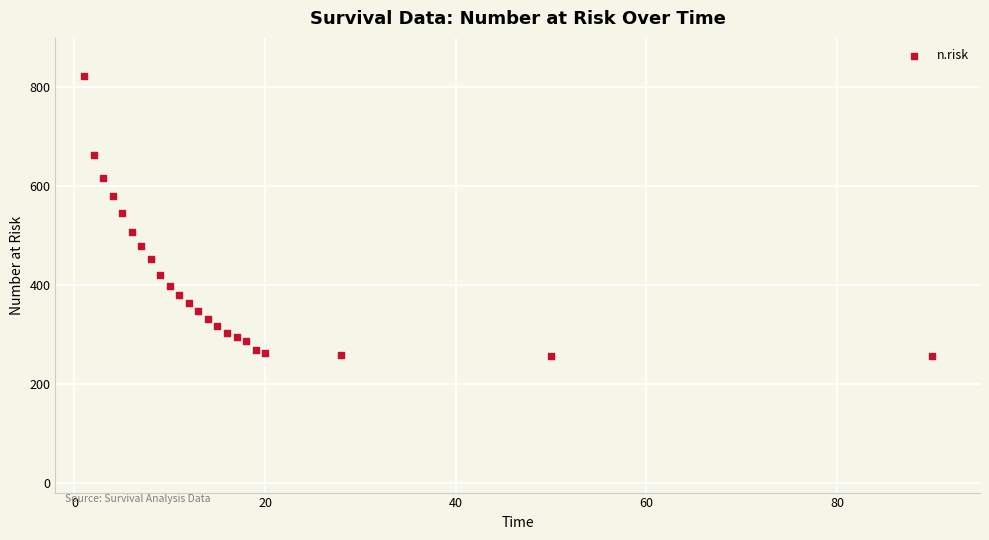

What is the range of X values (max minus min)?

89